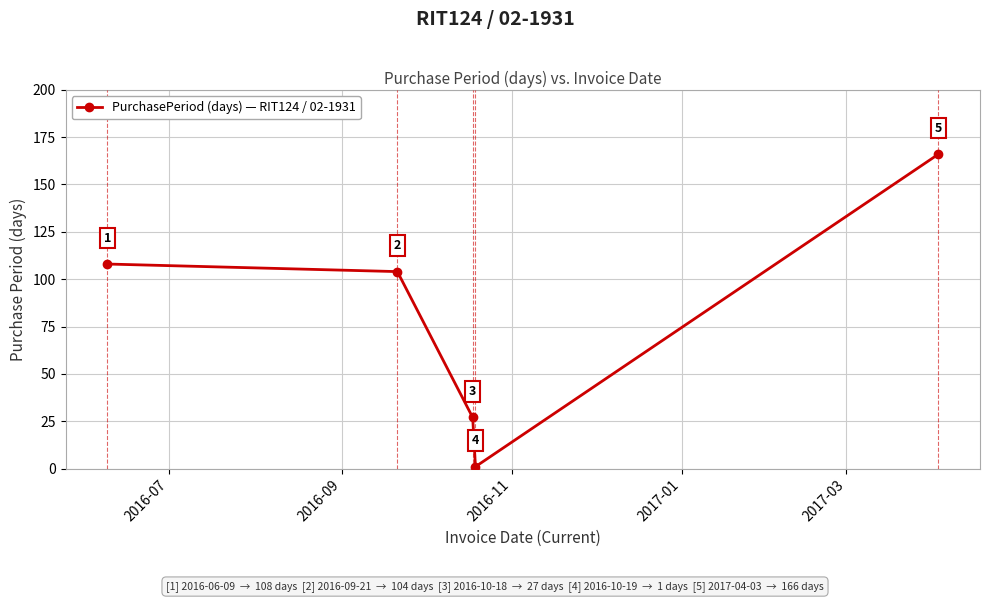

Does the chart have visible grid lines?

Yes